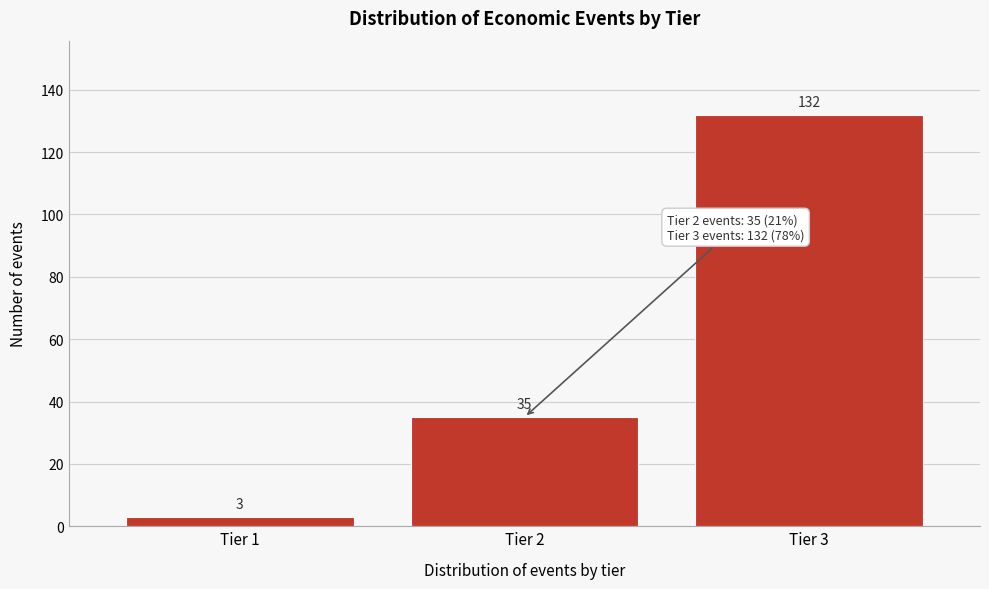

Reading left to right, extract all data points from this chart.

3	35	132